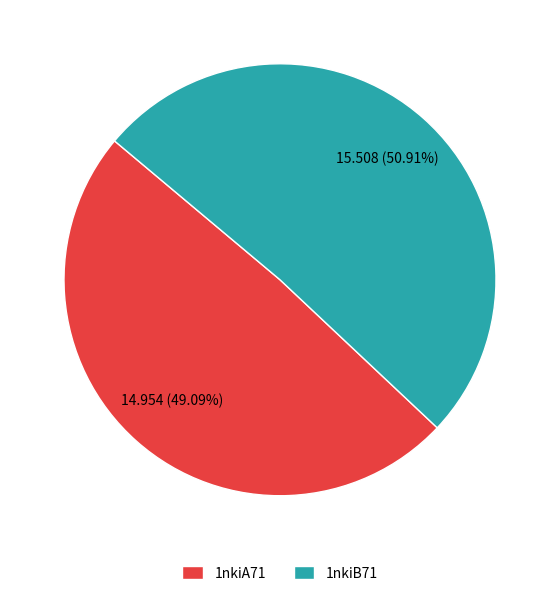

How many segments does this pie chart have?

2